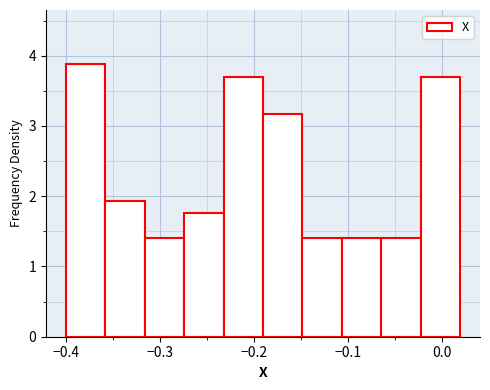

What is the height of the bar covering -0.15 to -0.11 on the x-axis? Neither the bar edges nor the heights are printed on the chart, so give them approximately, as read against the axes.

1.4